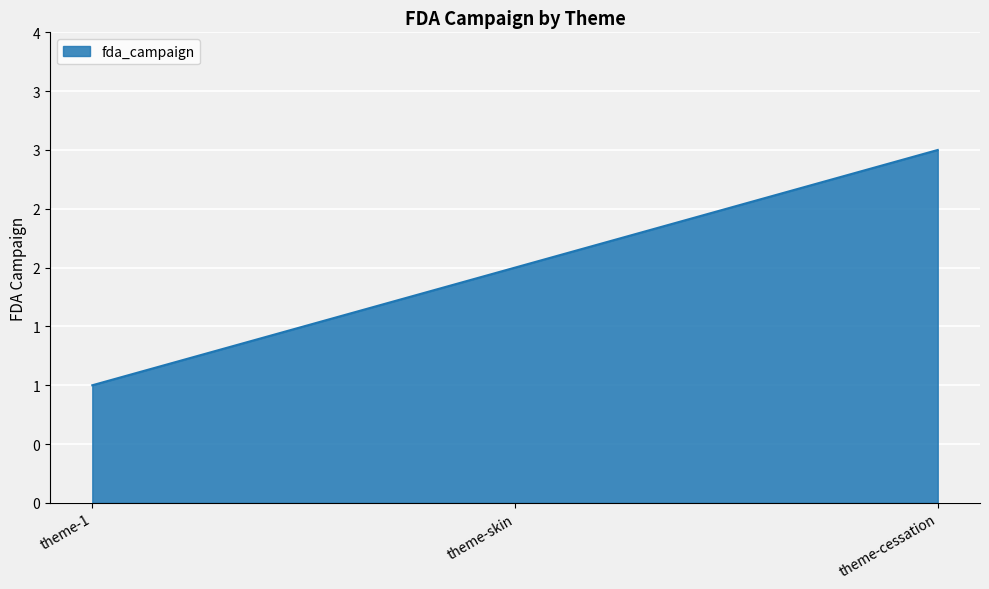

Is this an area chart (filled region under the line)?

Yes